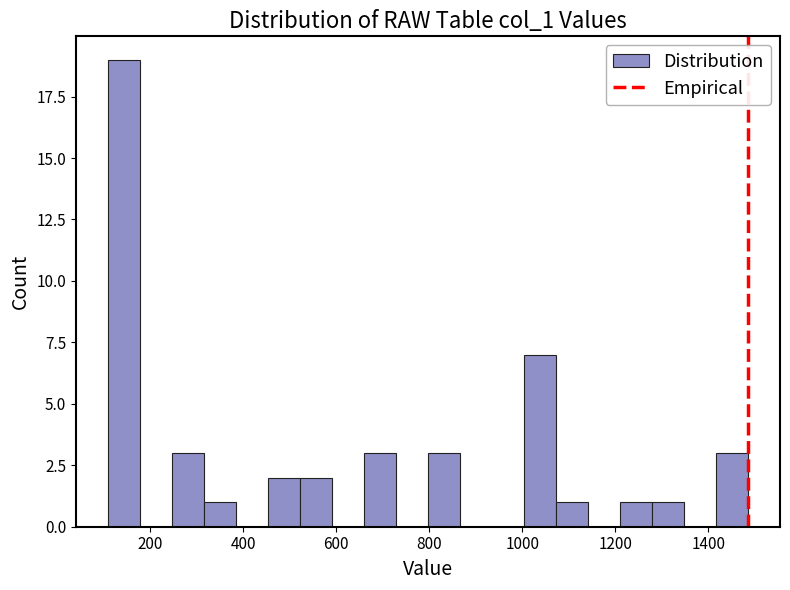

Around what value on the x-axis is the tallest bar? Give the approximate position of its centre, as read against the axis.

140